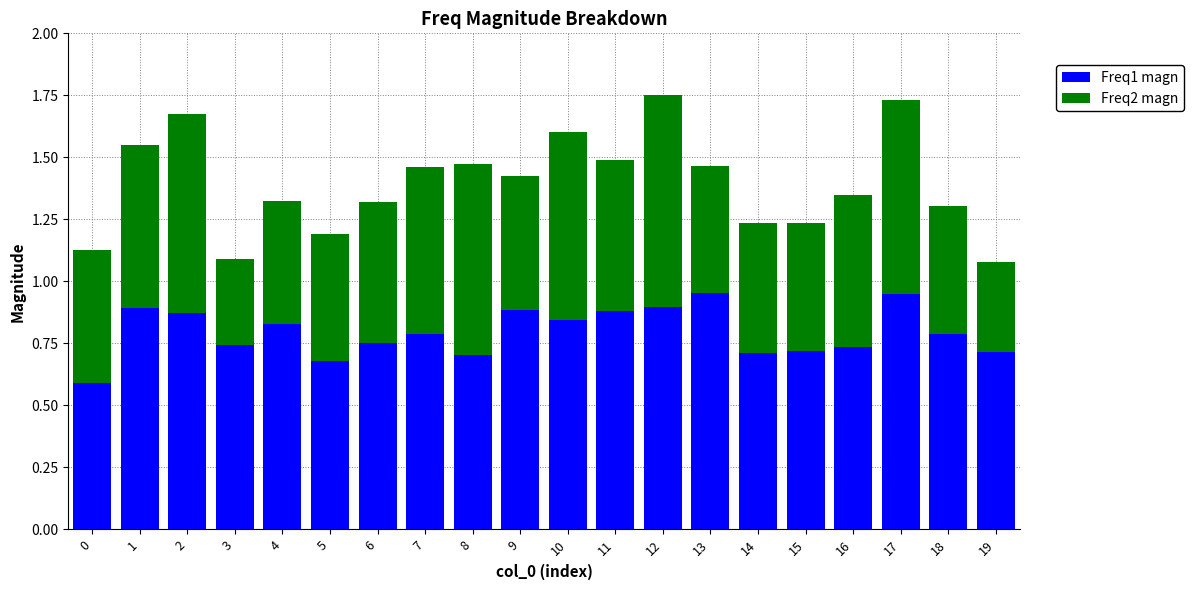

Are the bars grouped side by side (vs. stacked)?

No